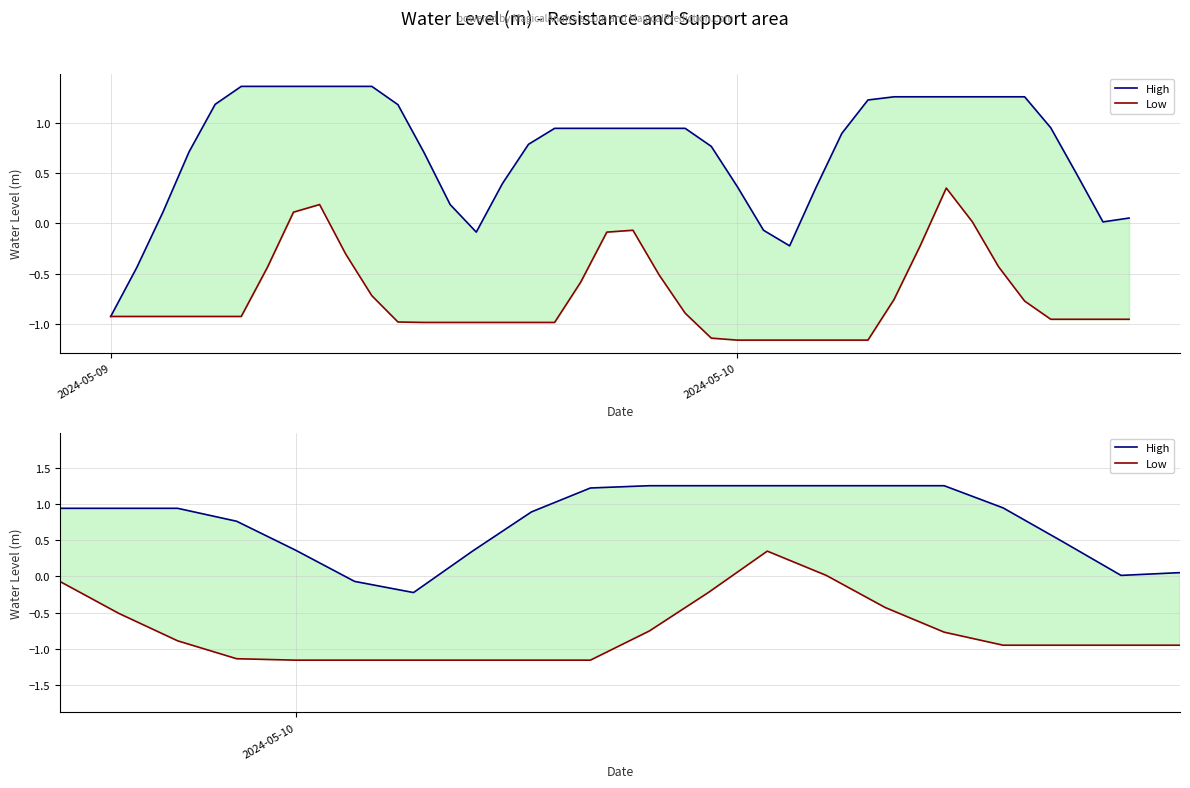

Which series has the widest spread of values?

High